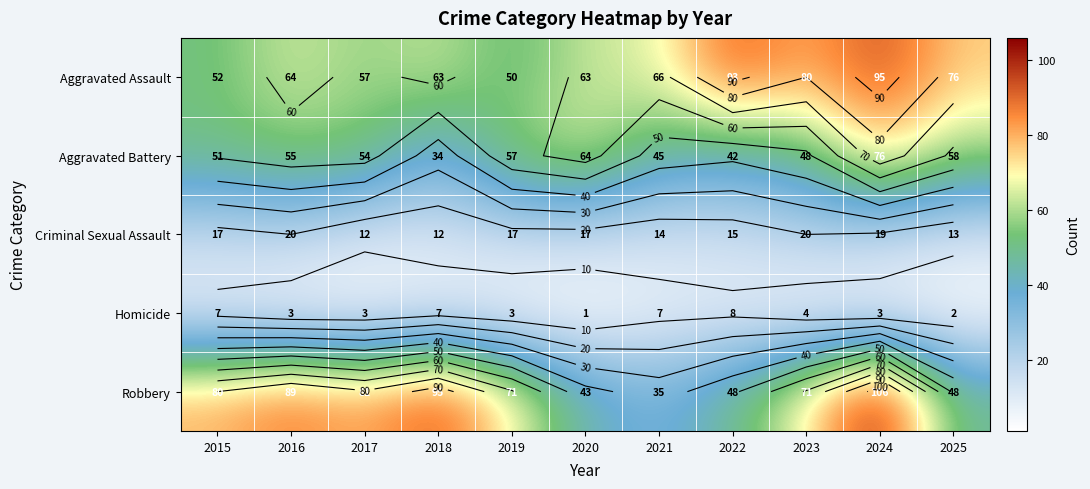

How many categories are shown in the chart?

11